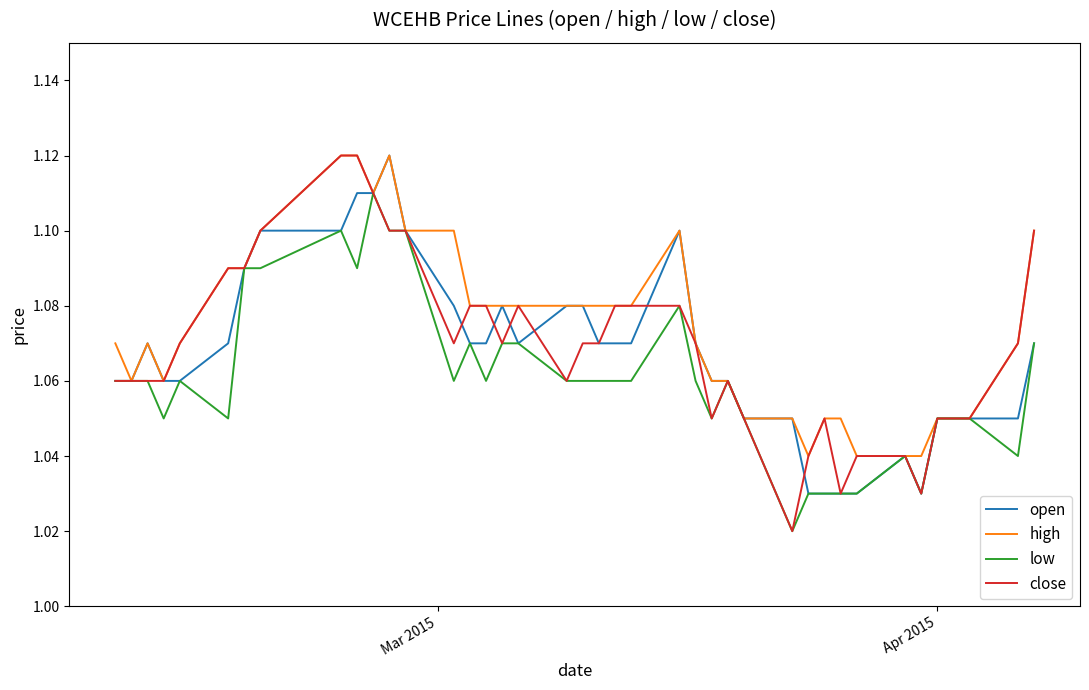

What are all the series names shown in the legend?

open, high, low, close